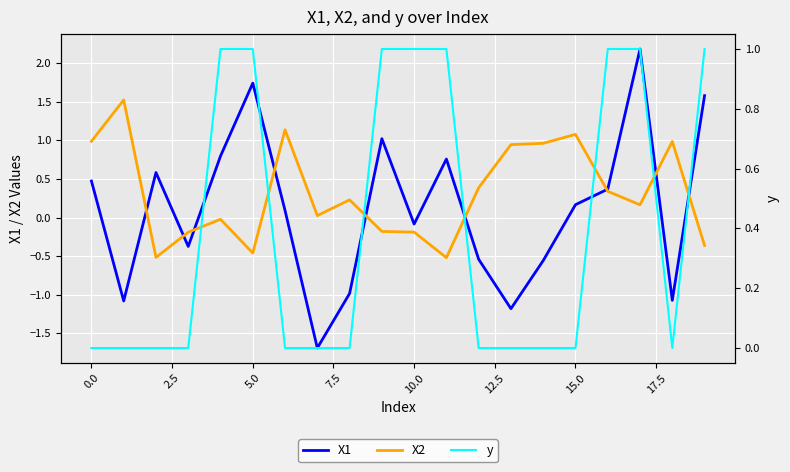

What are all the series names shown in the legend?

X1, X2, y